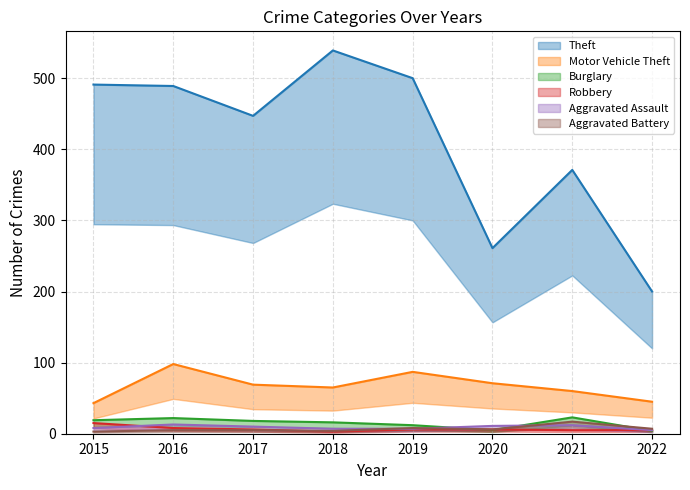

At how many categories does at least one series exceed 514?

1